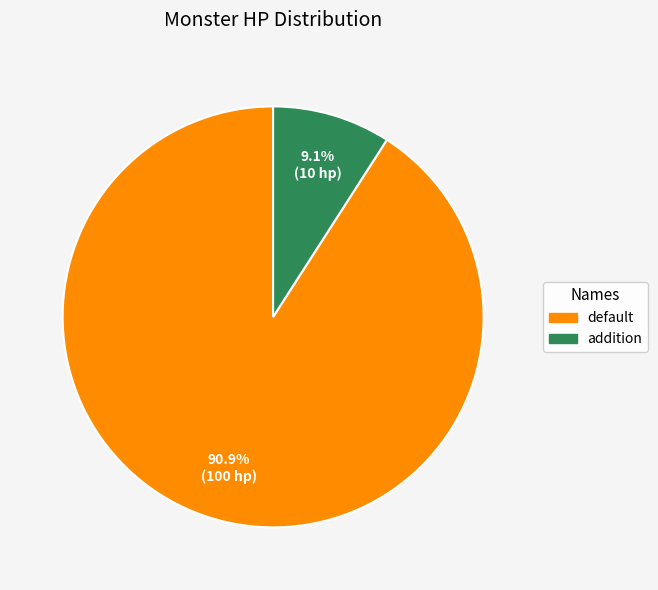

To the nearest percent, what portion does default represent?

91%